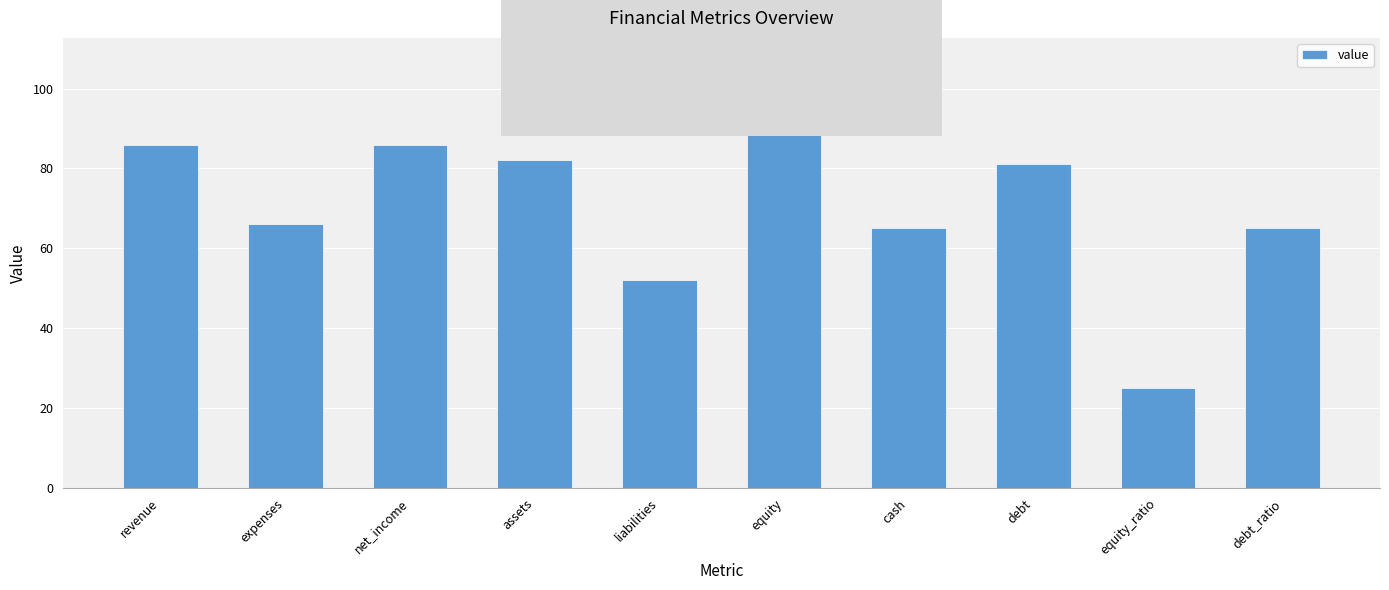

What is the value of the 9th bar from the left?

25